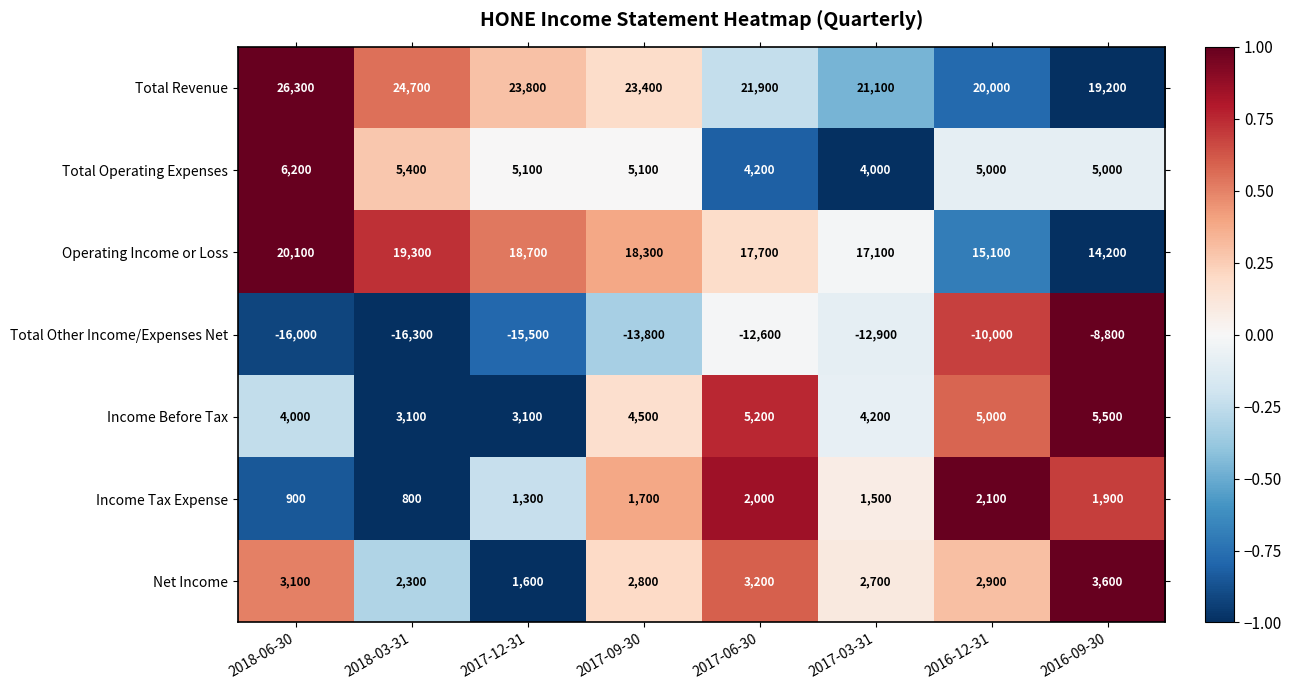

What is the spread (max minus min) of values at 2017-03-31?

34000